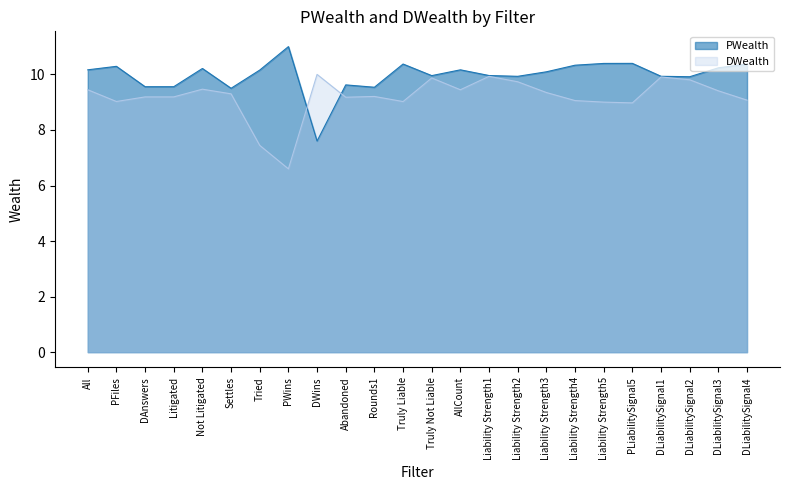

Is the value of DWealth at Tried greater than the value of PWealth at PLiabilitySignal5?

No